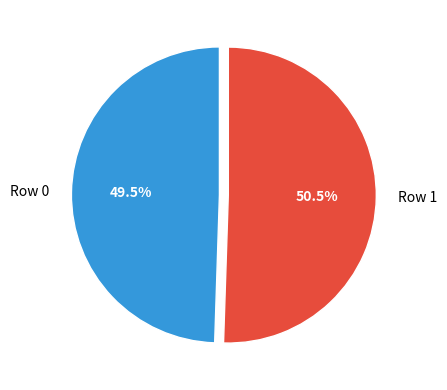

What percentage is NOT represented by Row 0?

50.5%